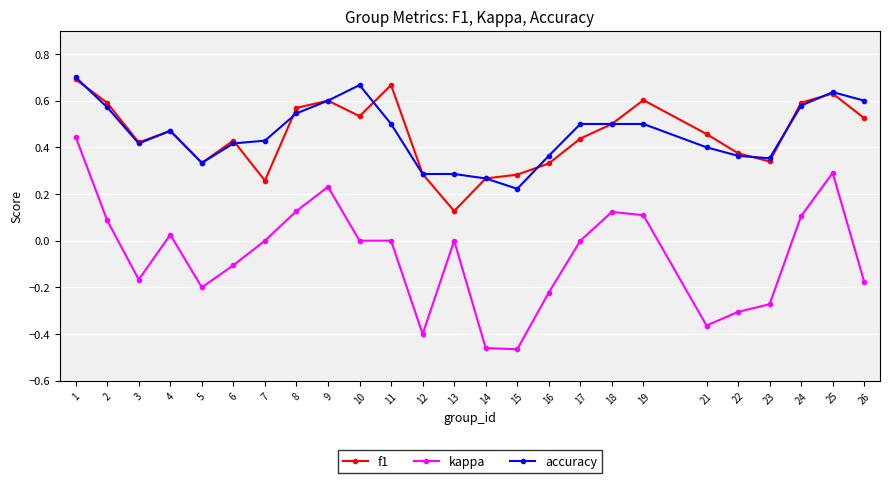

What is the sum of all accuracy values?

11.5